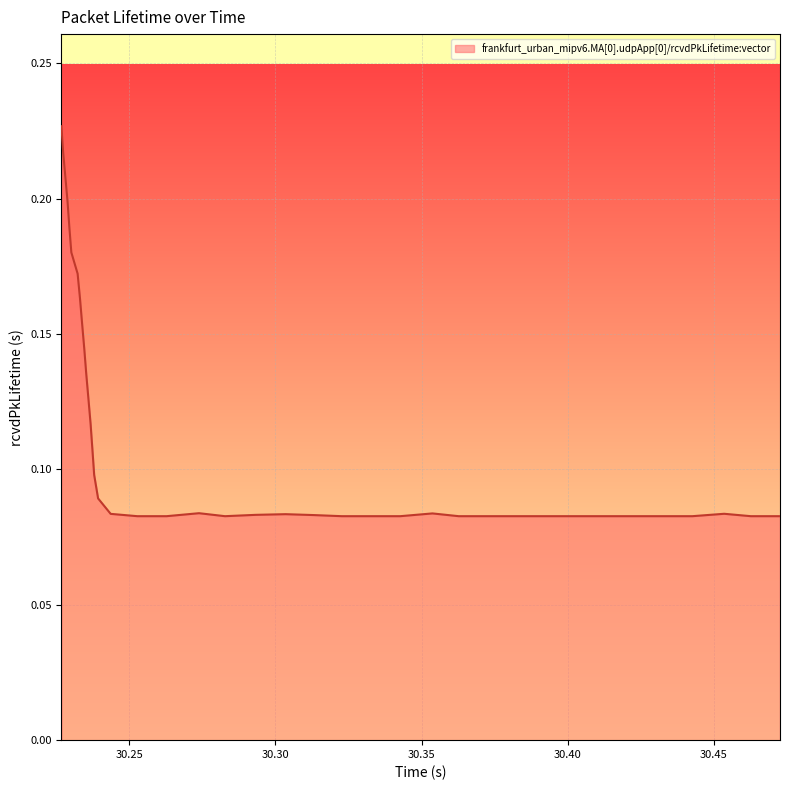

How many lines are shown in the chart?

1